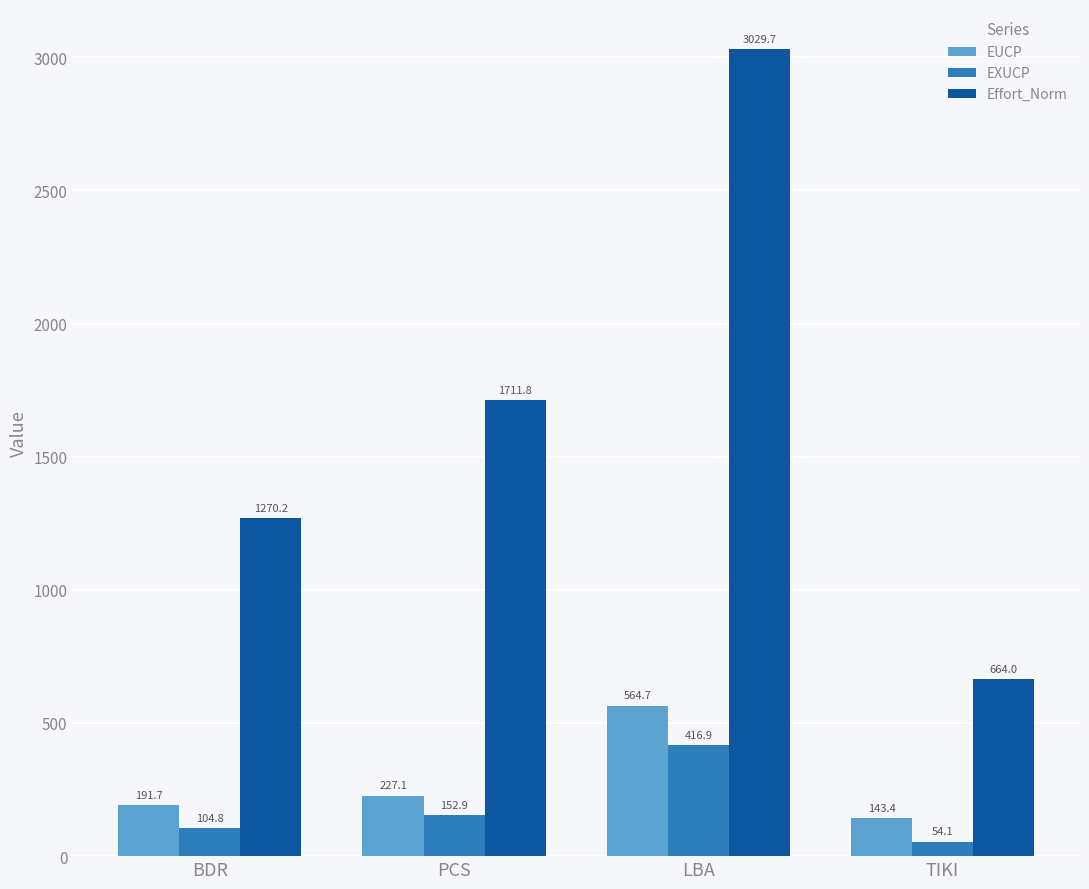

Rank the categories by Effort_Norm value from lowest to highest.

TIKI, BDR, PCS, LBA